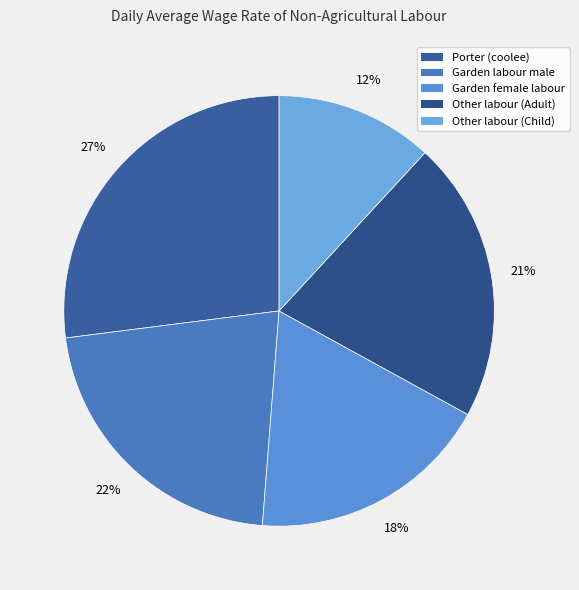

What is the smallest slice in the pie chart?

Other labour (Child)